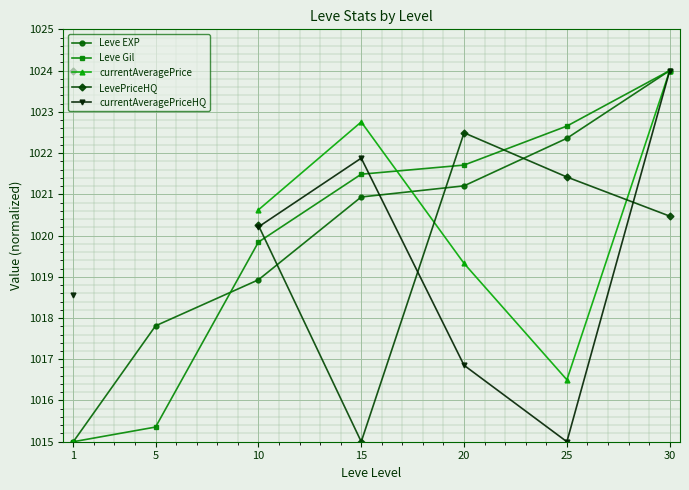

How many data points does each series have?

7